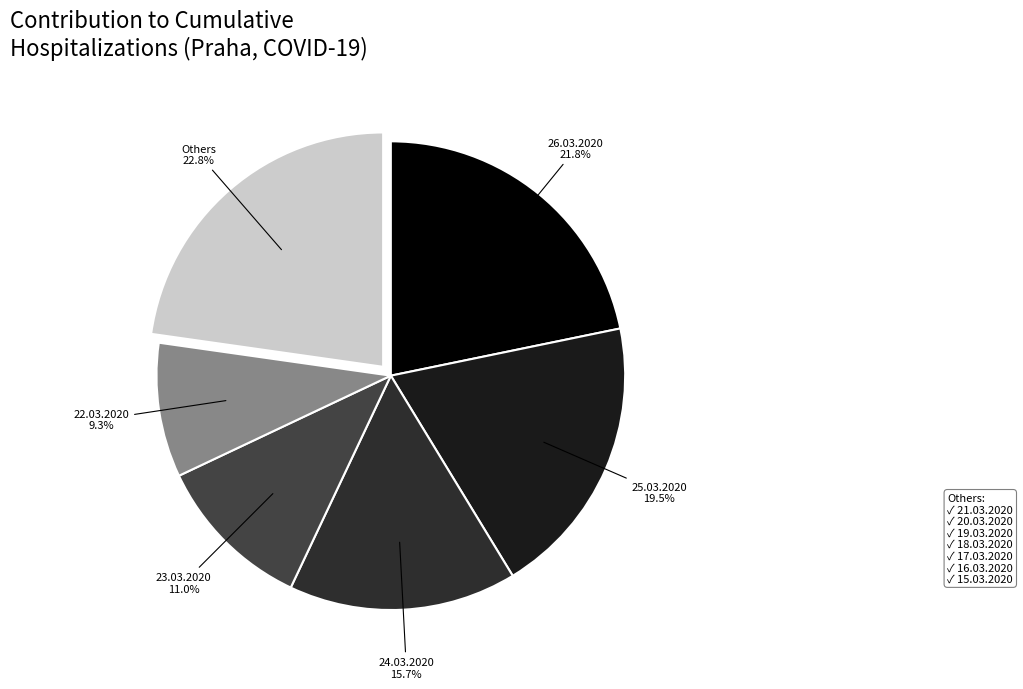

To the nearest percent, what is the difference between the largest and smallest slice percentages?

13%